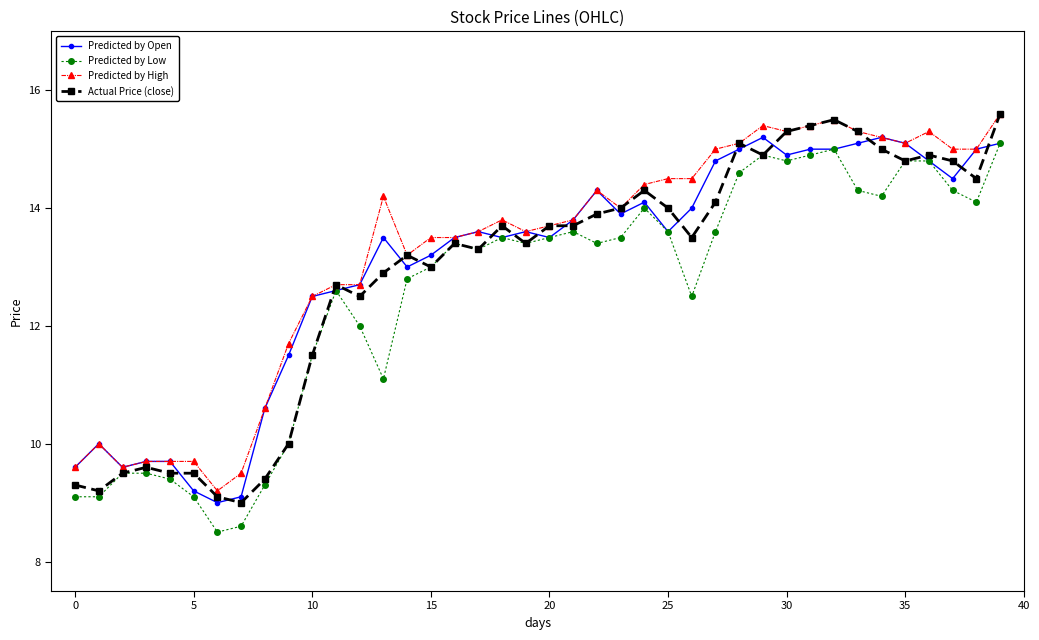

How many data points in Predicted by High are less than 13?

13